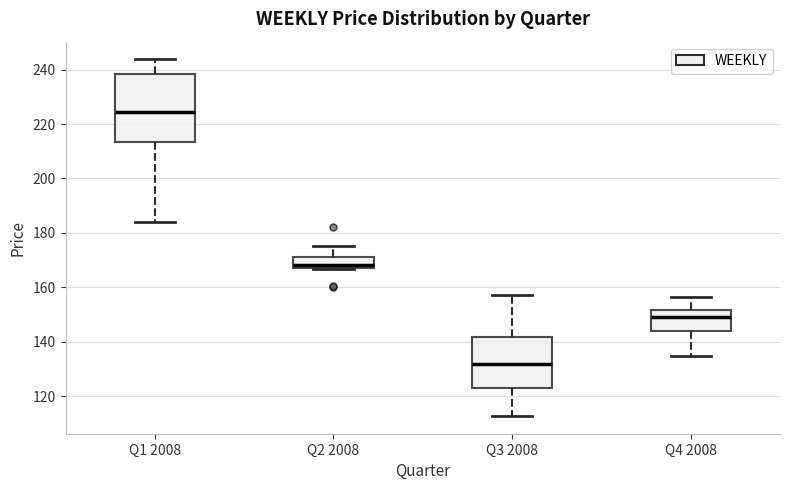

Where is the upper edge of the box for Q3 2008 on the y-axis? The values are not printed on the chart, so give them approximately, as read against the axis.

142